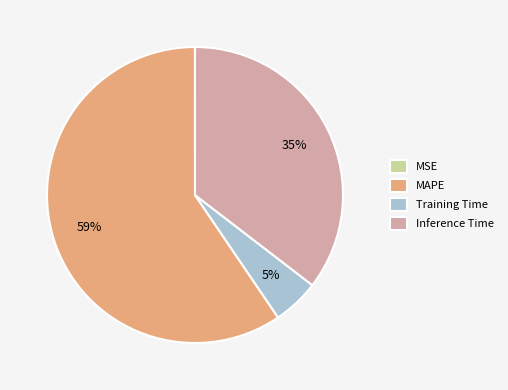

True or false: MAPE accounts for 59% of the total.

True